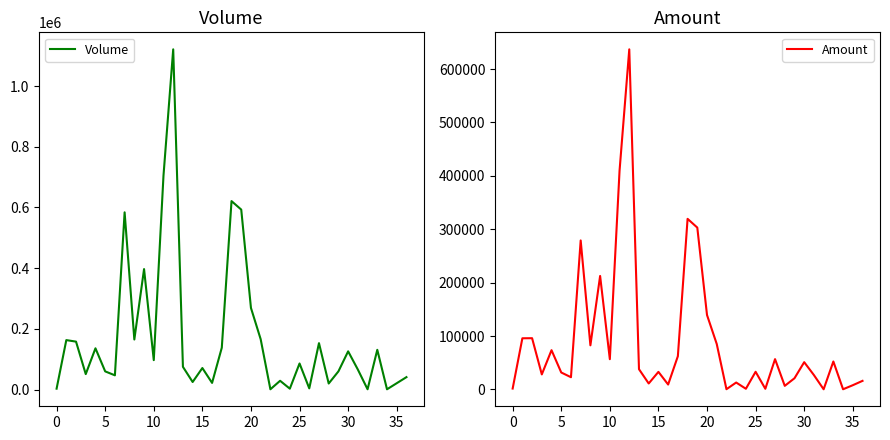

What is the difference between the Volume values at 28 and 27?

133000